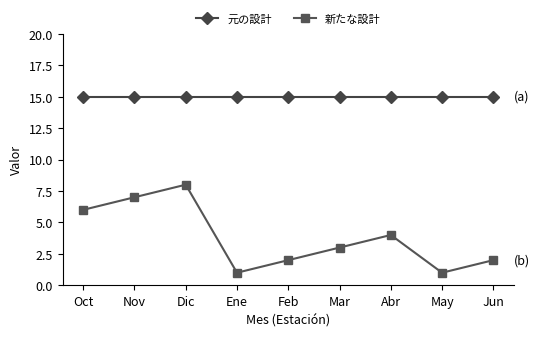

What is the difference between the highest and lowest values at Abr?

11